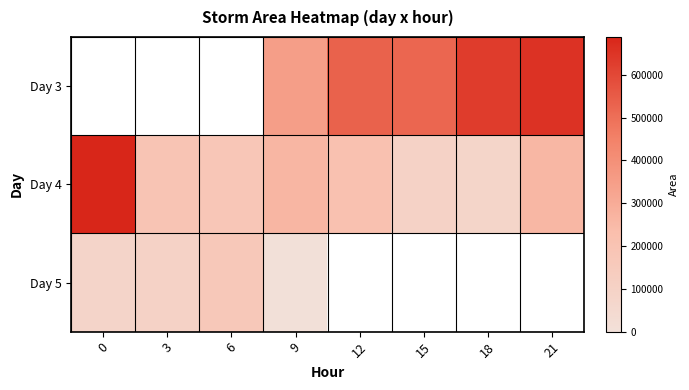

What is the spread (max minus min) of values at 21?

397500.0